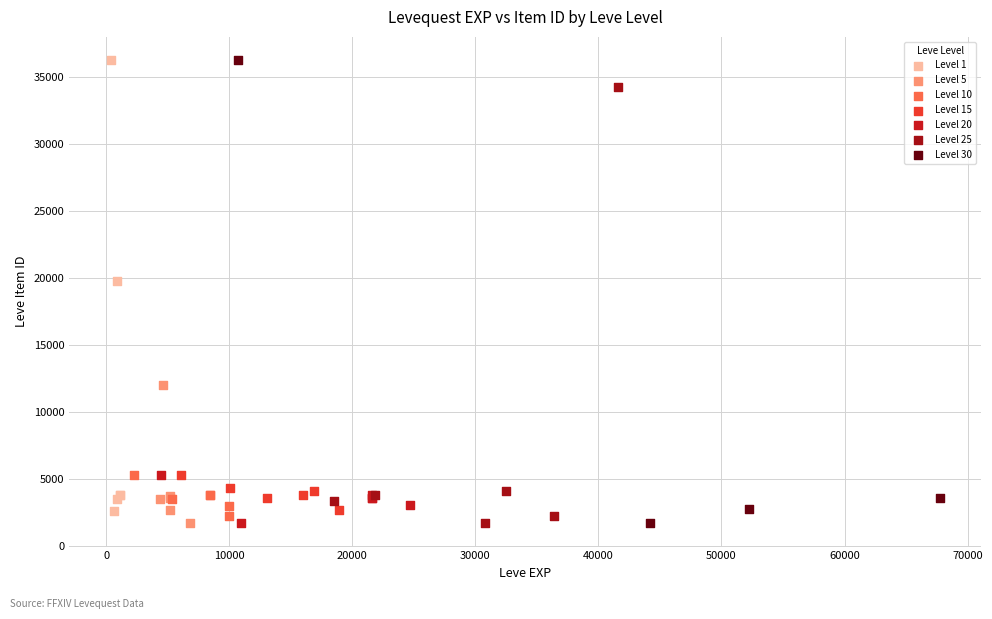

What are all the series names shown in the legend?

Level 1, Level 5, Level 10, Level 15, Level 20, Level 25, Level 30